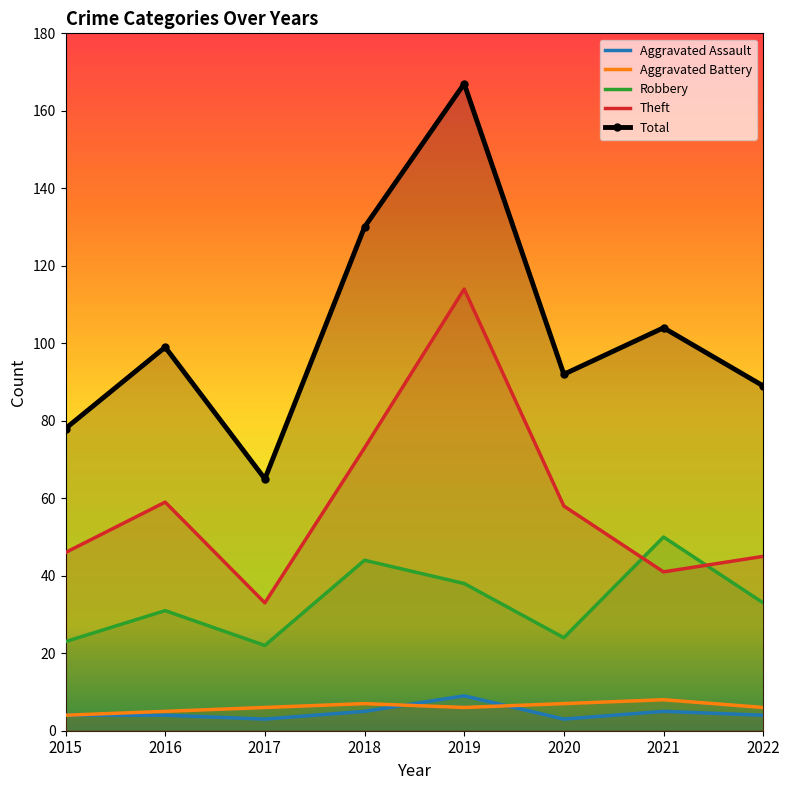

At which category is the sum across all series the highest?

2019